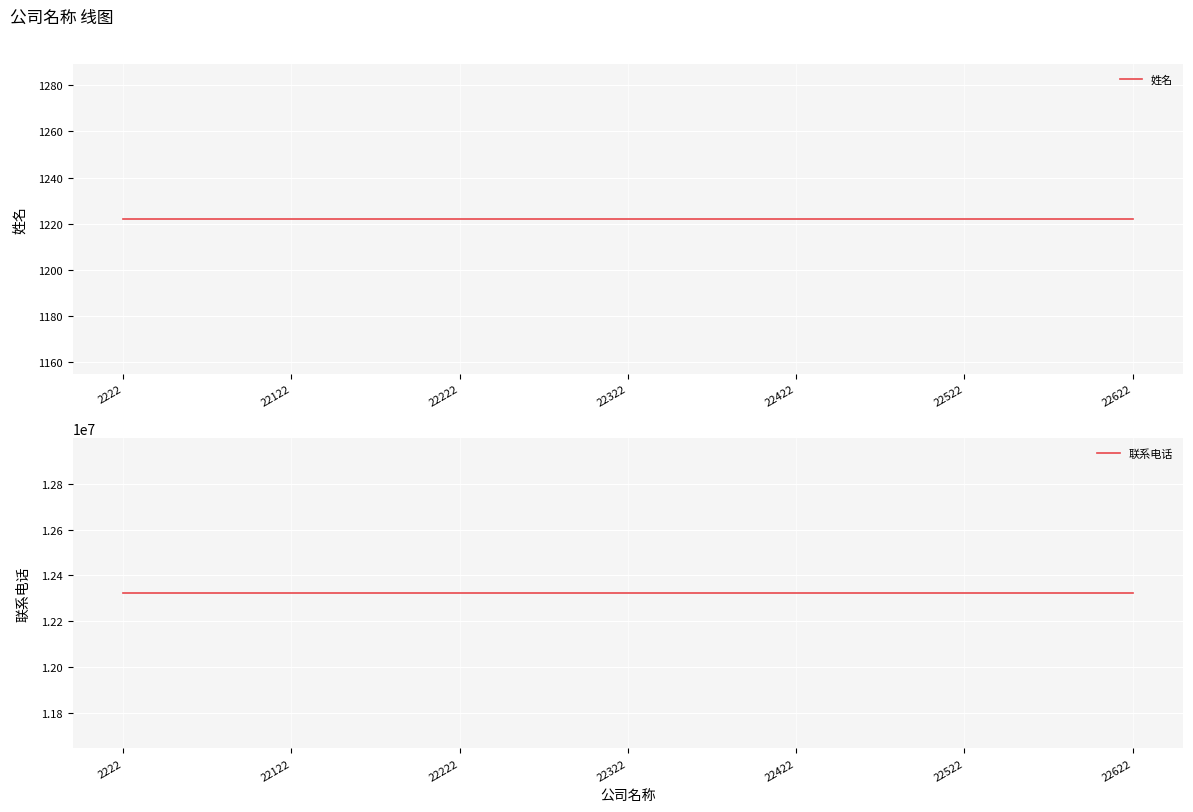

Is it true that 联系电话 equals 17691267 at 22622?

False